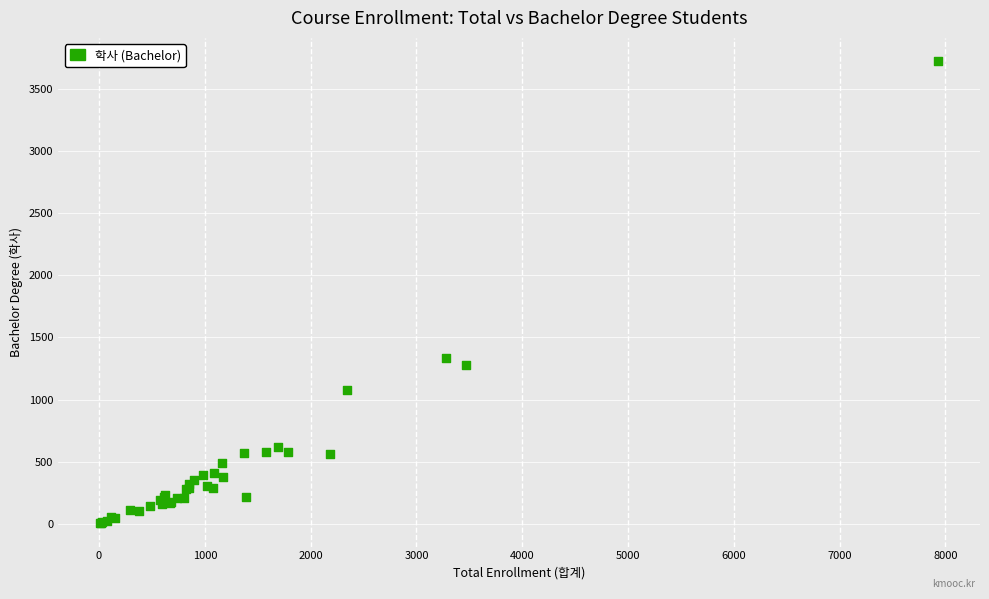

What Y value in the scatter plot is closest to 1863?

1333